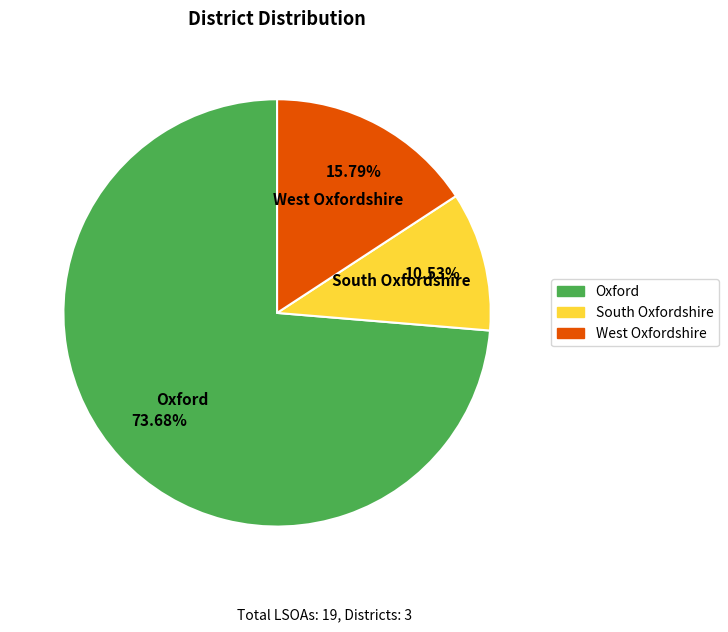

Does any single category account for the majority?

Yes